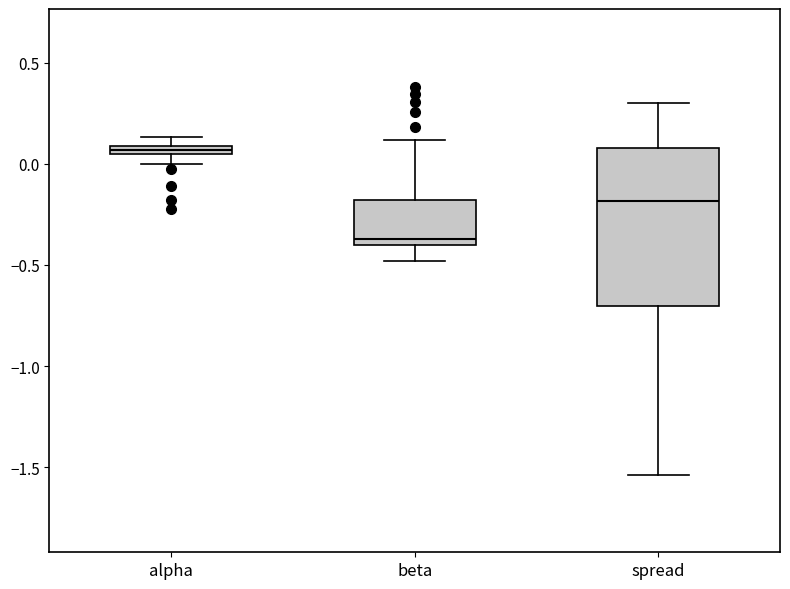

Where is the upper edge of the box for spread on the y-axis? The values are not printed on the chart, so give them approximately, as read against the axis.

0.10